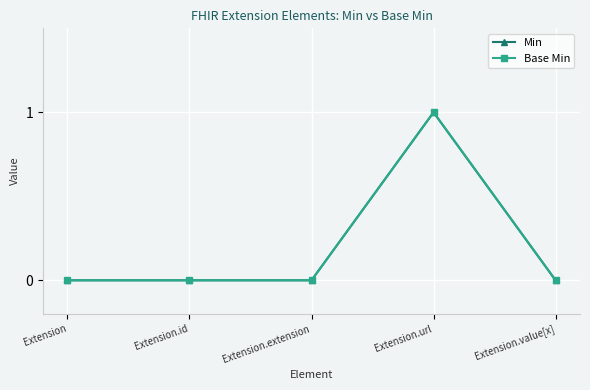

How many lines are shown in the chart?

2